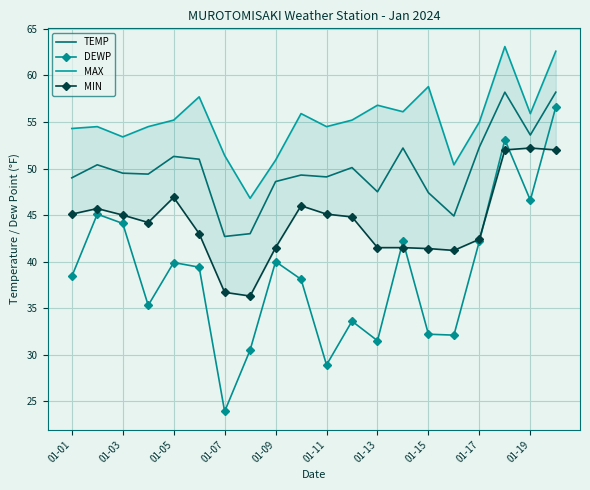

What are all the series names shown in the legend?

TEMP, DEWP, MAX, MIN